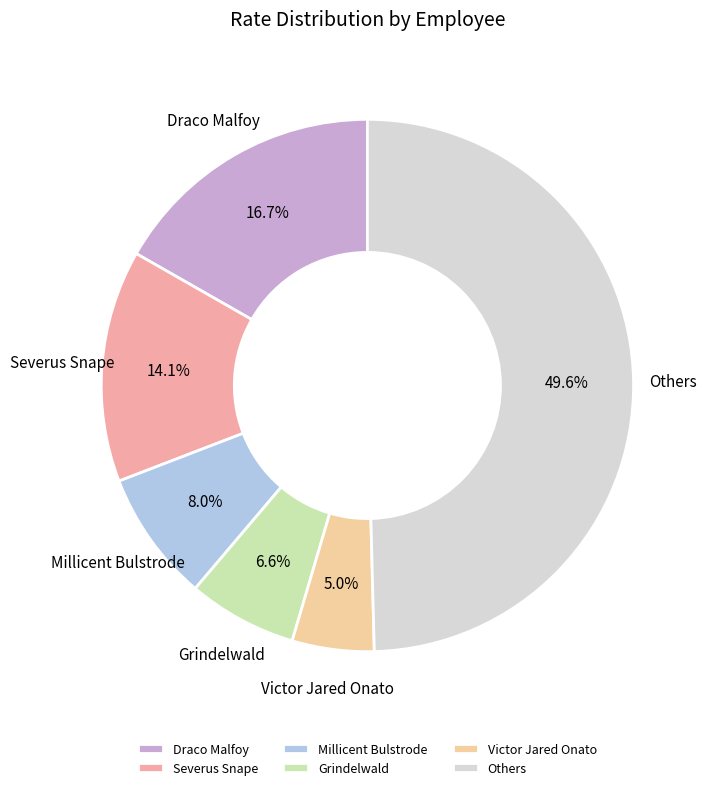

How many slices are in this pie chart?

6